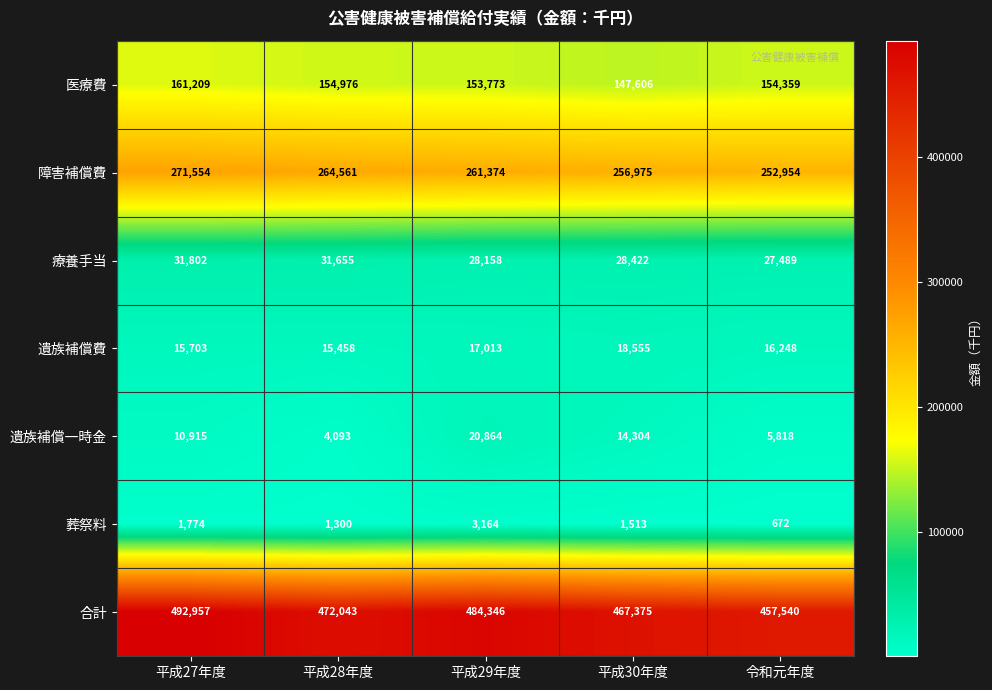

Which series changed the most between 平成29年度 and 令和元年度?

合計